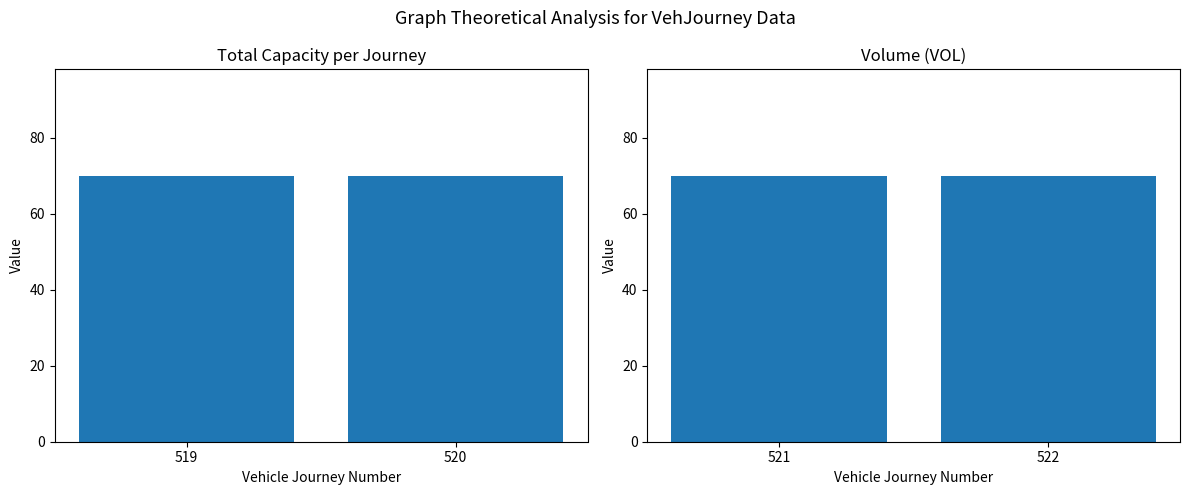

Which series has the largest total across all categories?

TOTALCAP